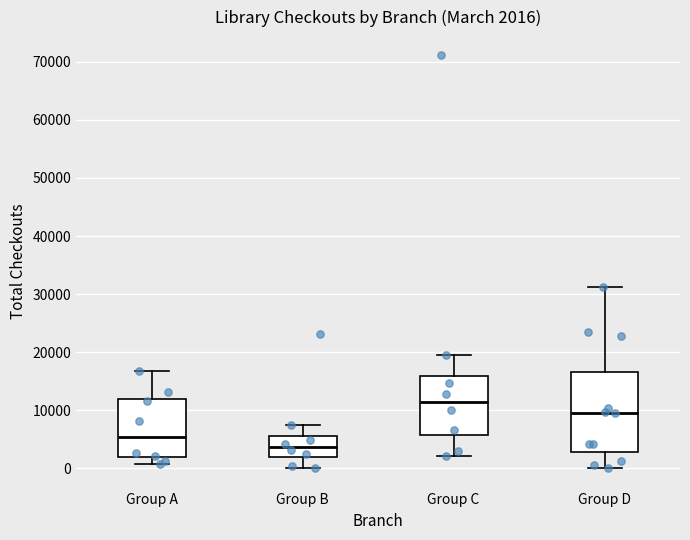

Comparing the boxes themselves (not the whiskers), which one is the tallest?

Group D